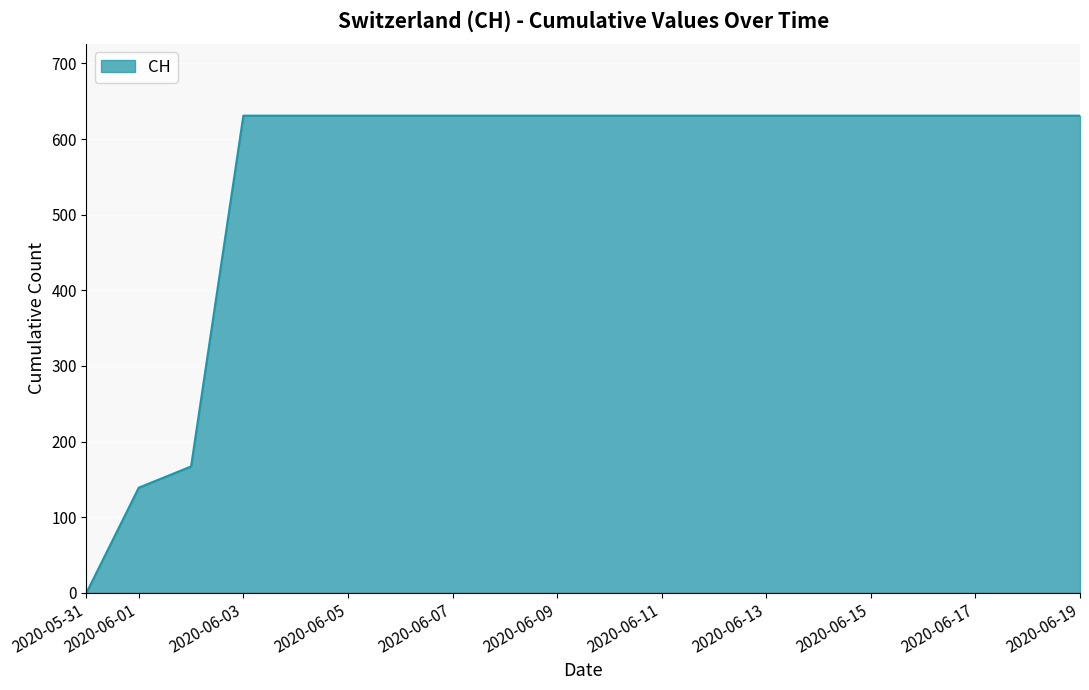

What is the difference between the maximum and minimum values?

631